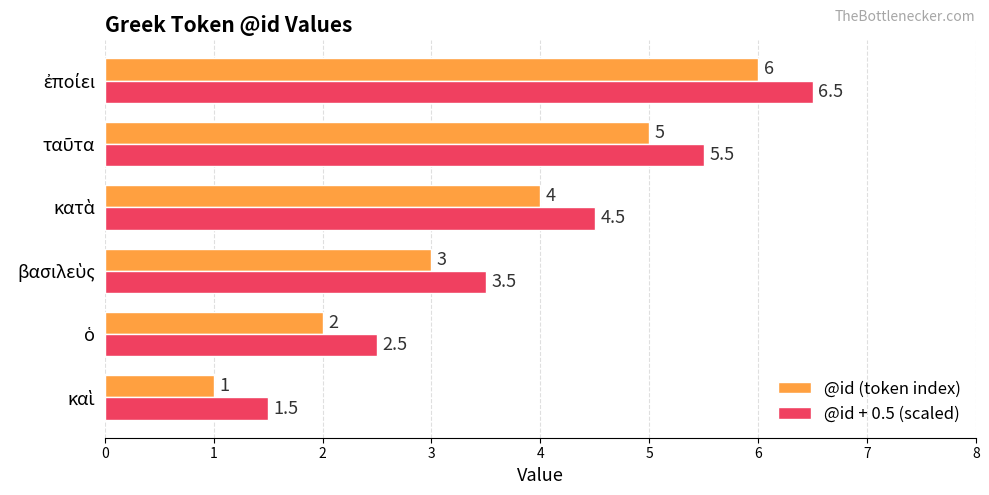

What is the average value of the @id + 0.5 (scaled) series?

4.0